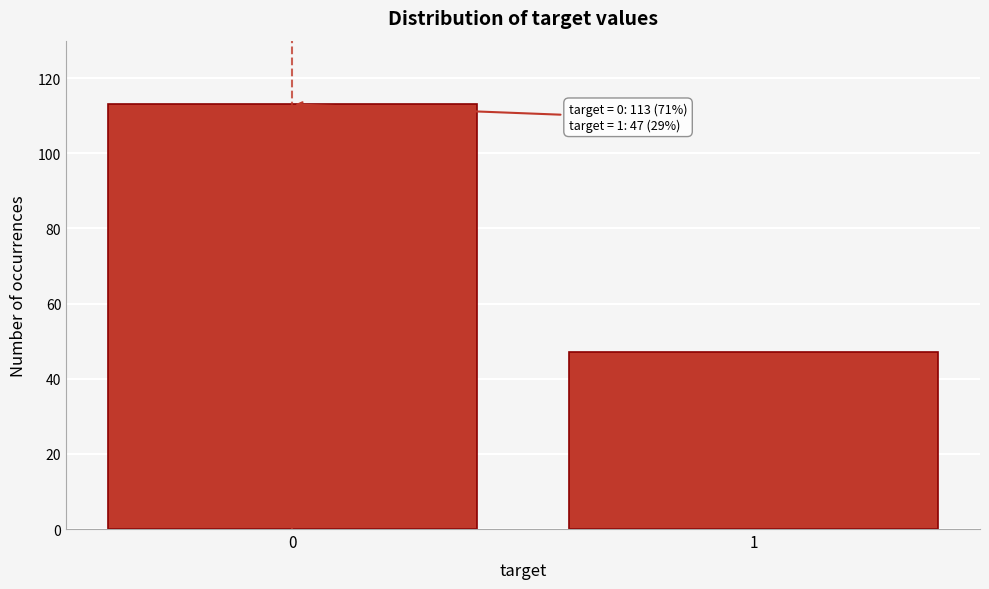

Reading left to right, extract all data points from this chart.

113	47